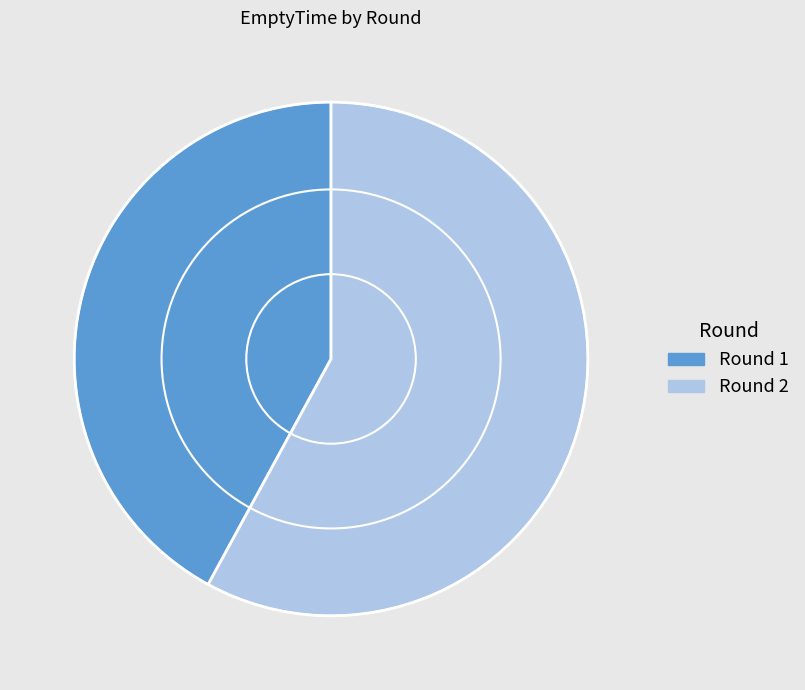

Which has a higher value, Round 2 or Round 1?

Round 2